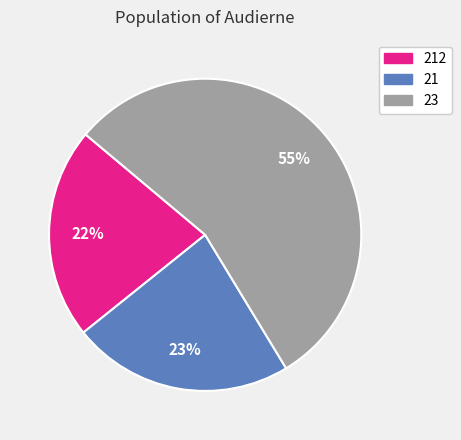

To the nearest percent, what is the average slice percentage?

33%